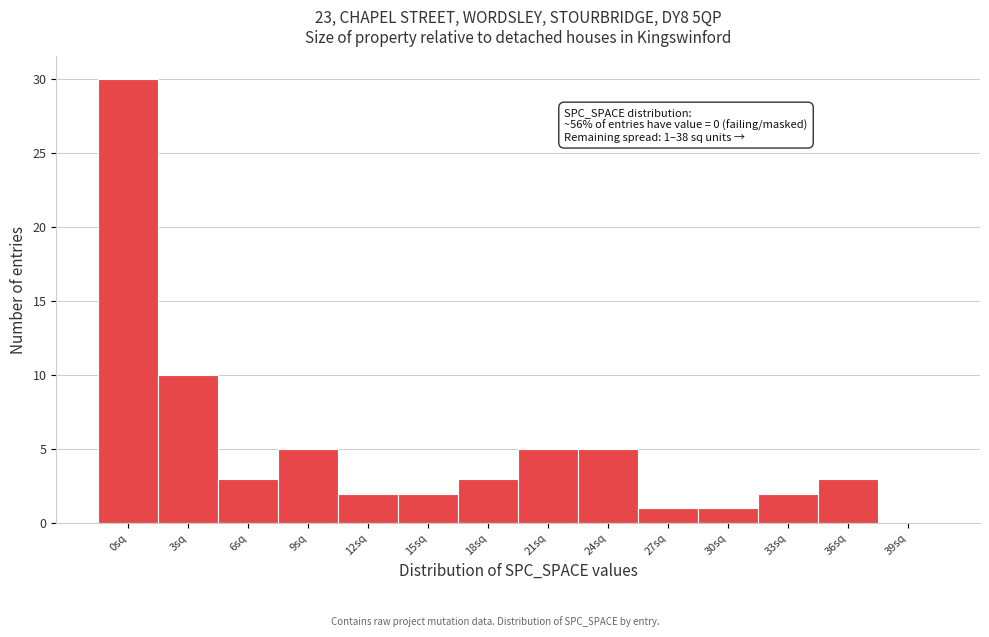

Reading left to right, transcribe all the data shown in this chart.

0sq=30	3sq=10	6sq=3	9sq=5	12sq=2	15sq=2	18sq=3	21sq=5	24sq=5	27sq=1	30sq=1	33sq=2	36sq=3	39sq=0